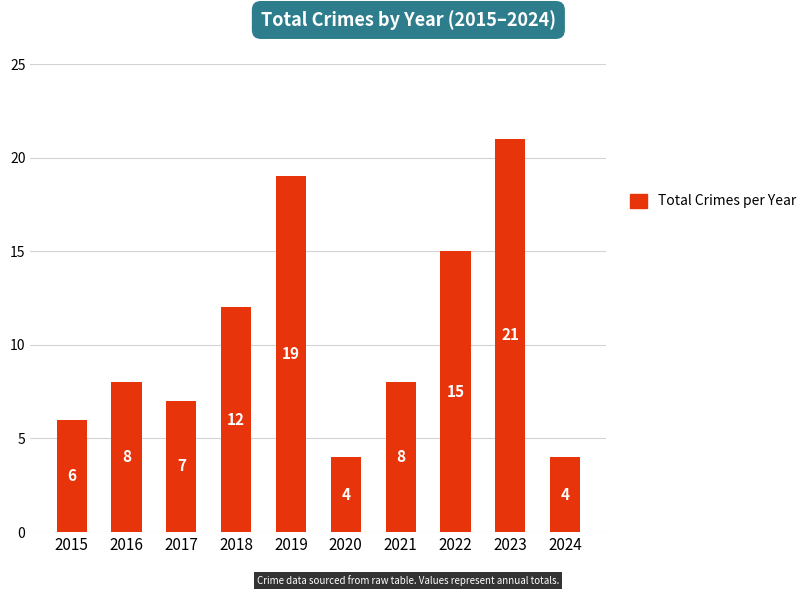

Reading left to right, what are all the values shown in this chart?

2015=6	2016=8	2017=7	2018=12	2019=19	2020=4	2021=8	2022=15	2023=21	2024=4